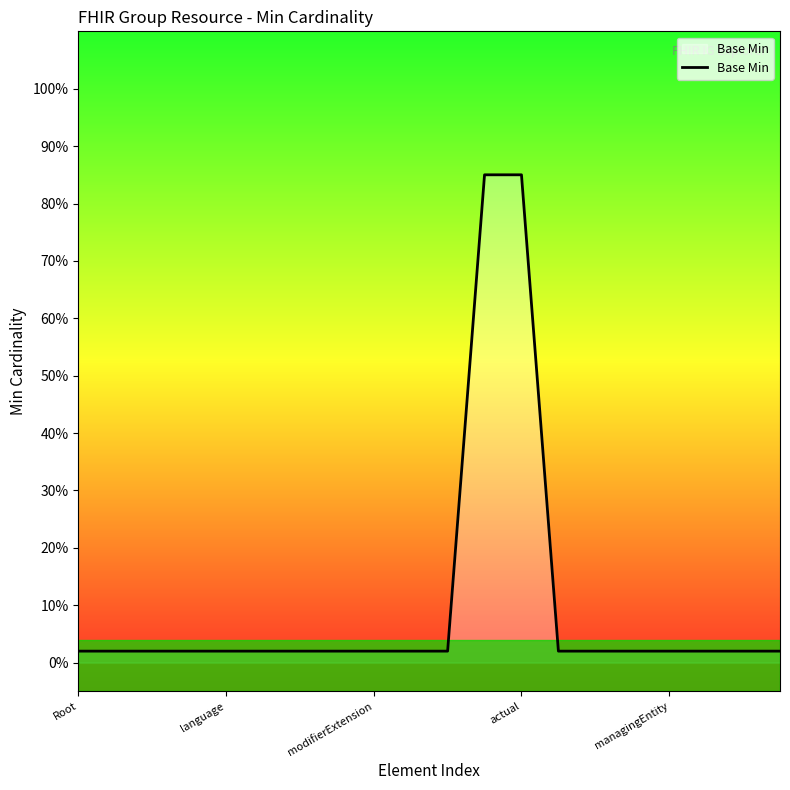

Is this an area chart (filled region under the line)?

Yes